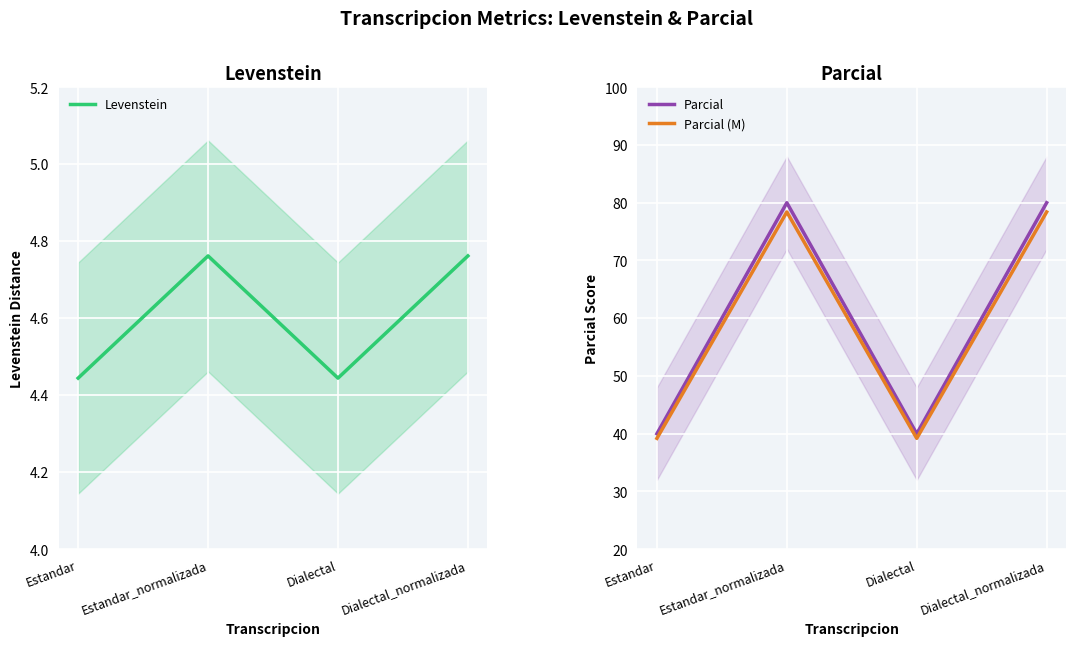

What is the approximate value of Levenstein at Estandar_normalizada?

4.8